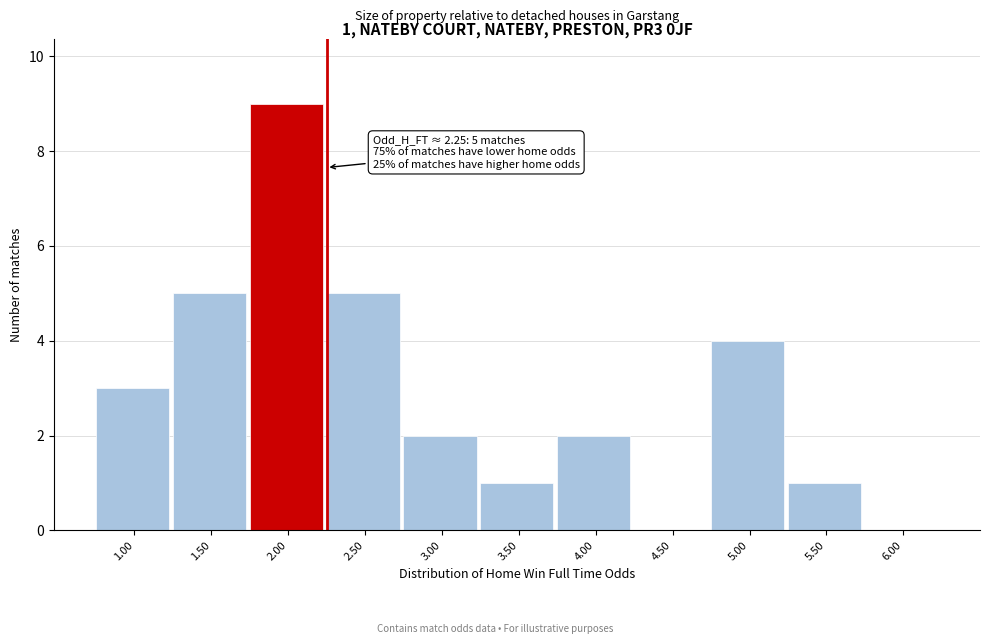

Reading left to right, transcribe all the data shown in this chart.

1.00=3	1.50=5	2.00=9	2.50=5	3.00=2	3.50=1	4.00=2	4.50=0	5.00=4	5.50=1	6.00=0